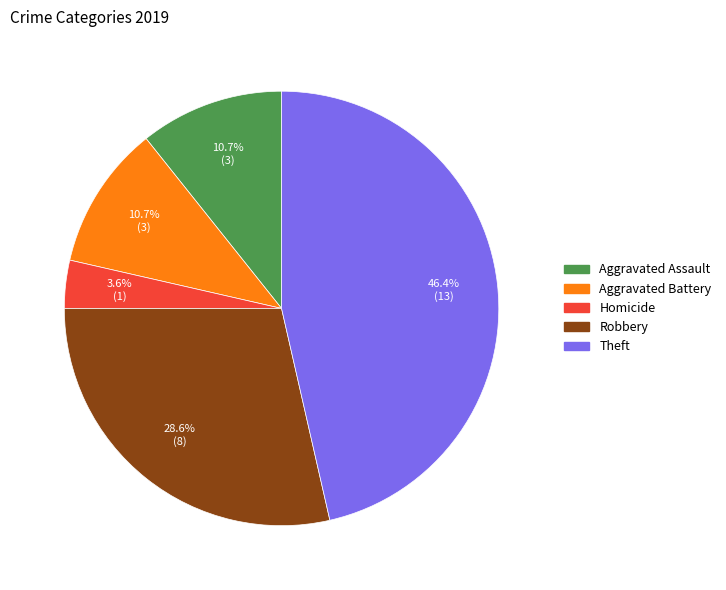

What is the smallest slice in the pie chart?

Homicide